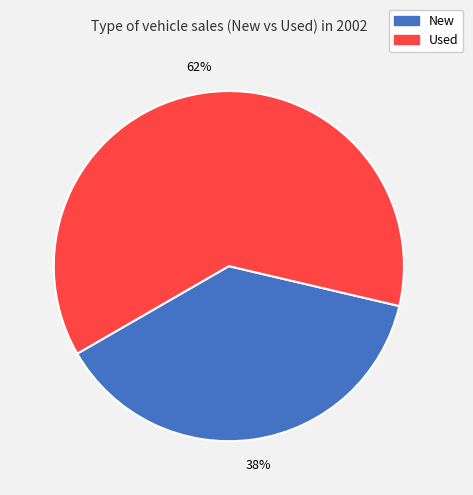

Which has a higher value, New or Used?

Used